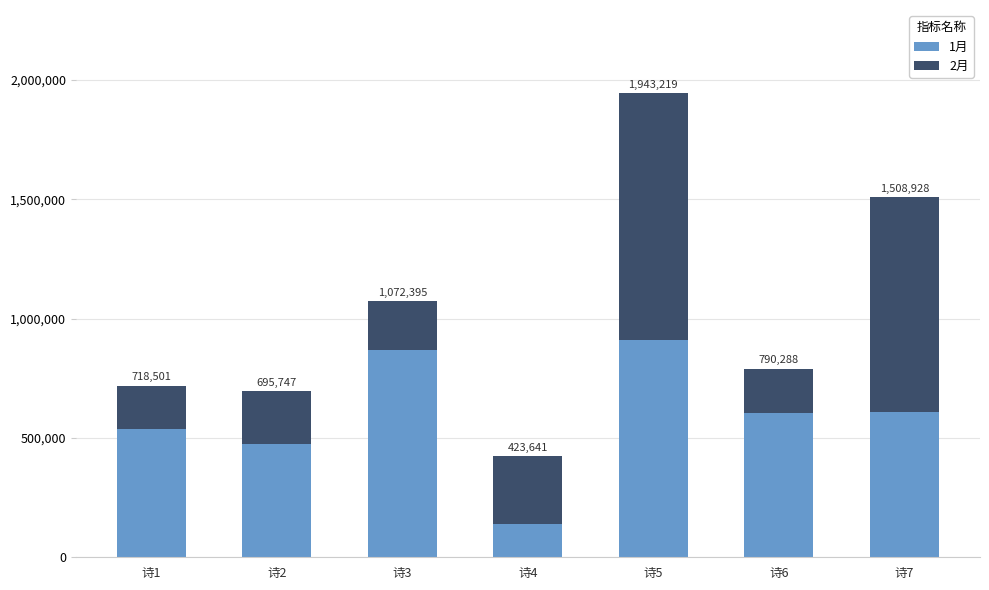

What is the difference between the second highest and minimum values in the 2月 series?

720516